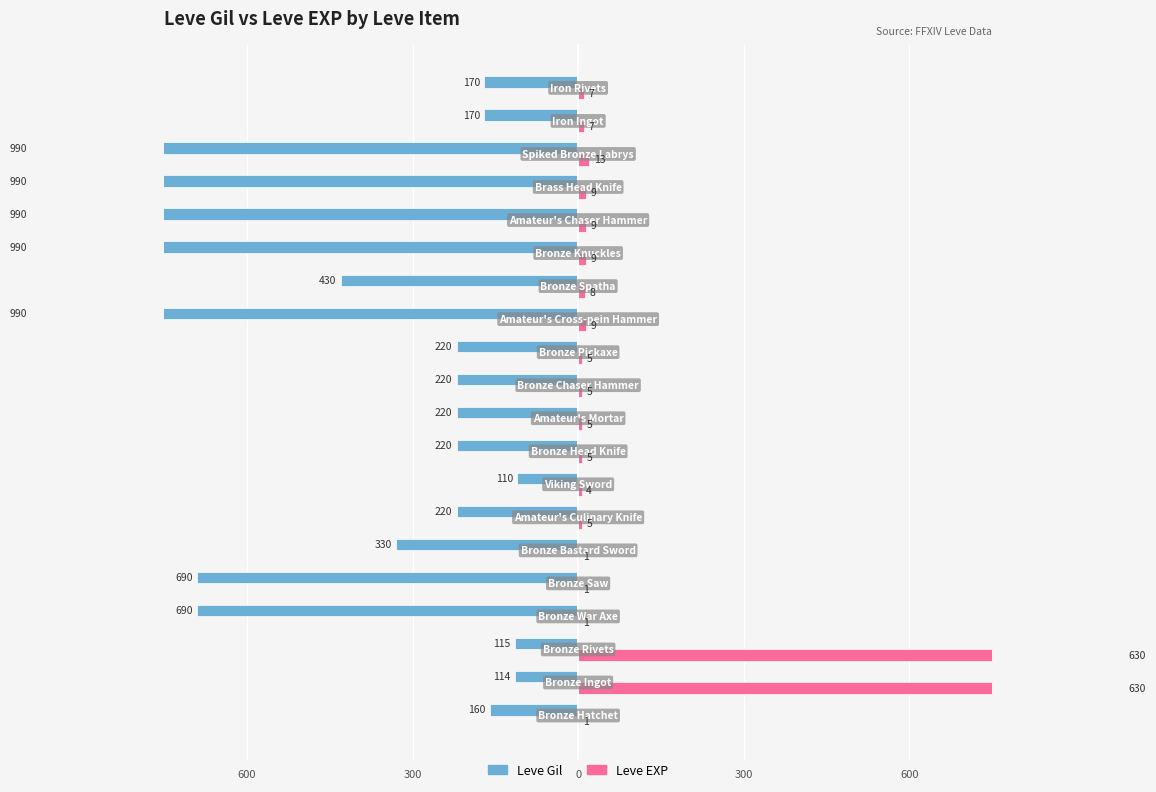

Is the value of Leve EXP (scaled) at 9 greater than the value of Leve Gil at 300?

Yes